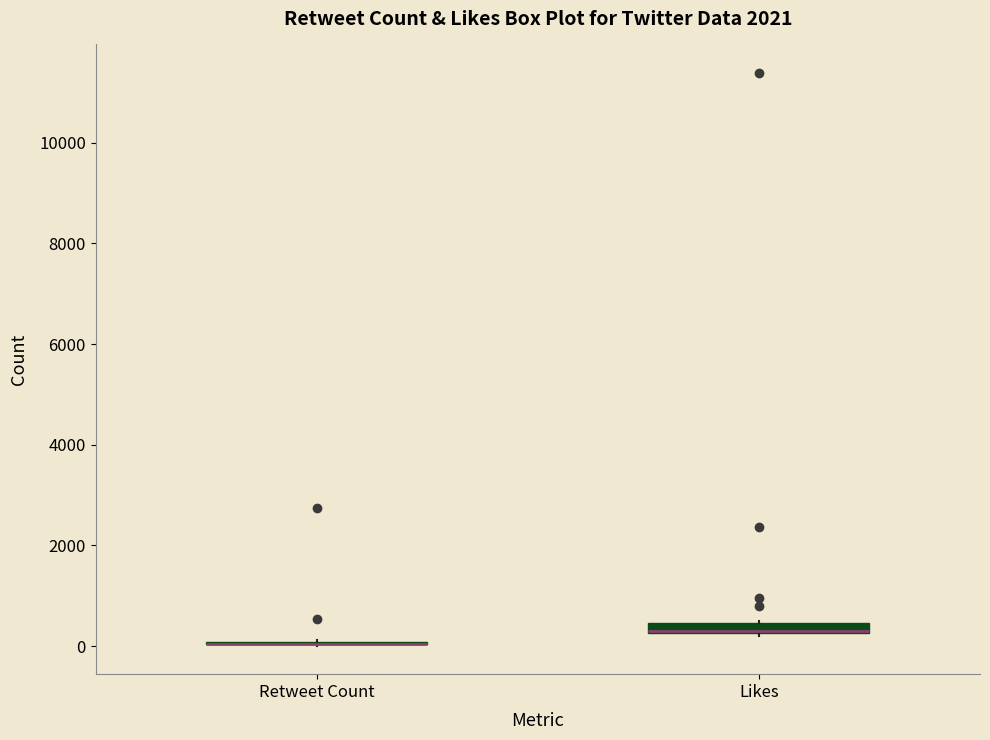

Where is the upper edge of the box for Likes on the y-axis? The values are not printed on the chart, so give them approximately, as read against the axis.

400